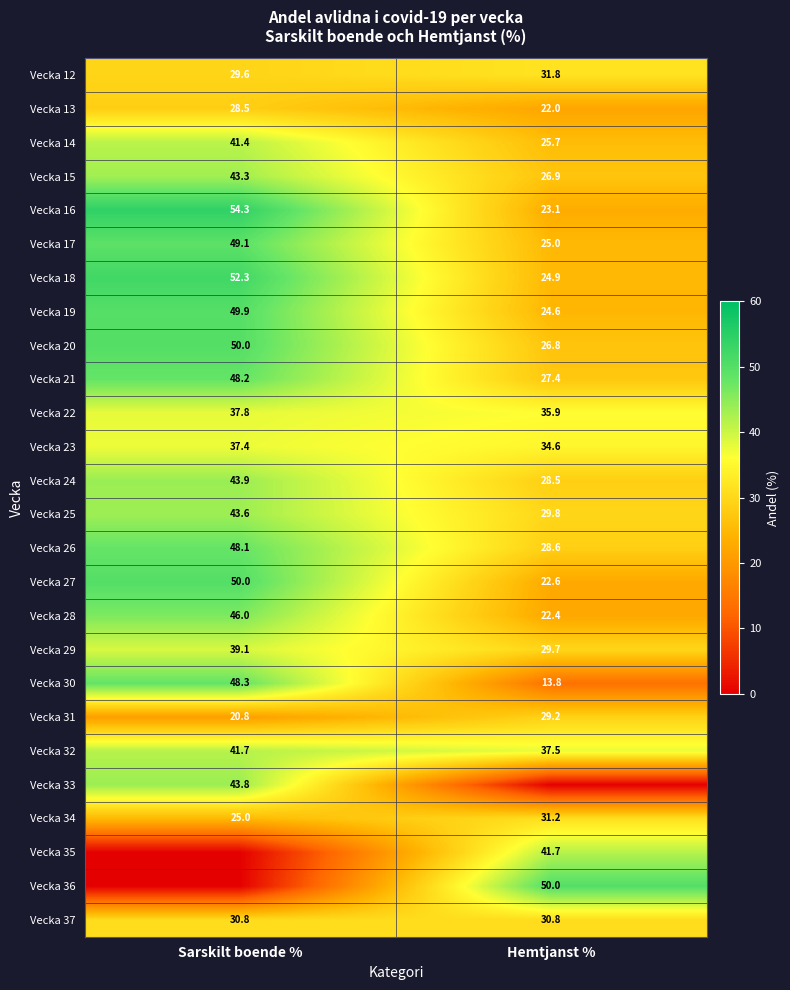

The Vecka 32 series shows 41.7 at Sarskilt boende %. True or false?

True